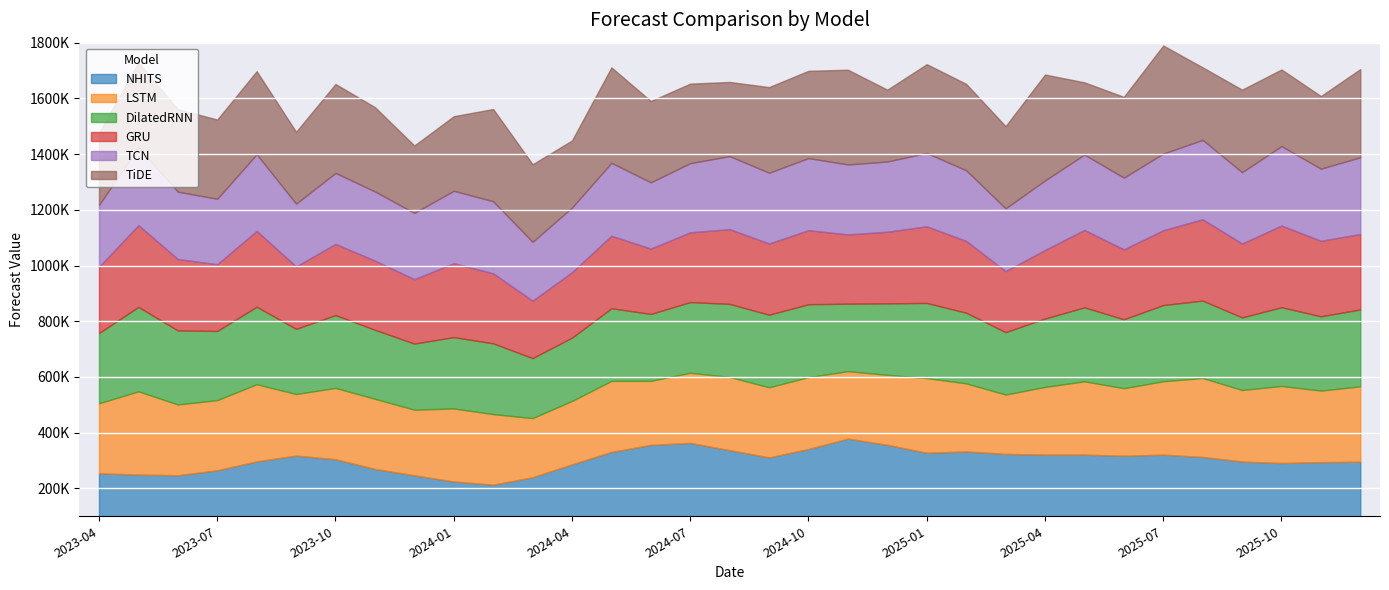

How many data points in NHITS are less than 311320?

16